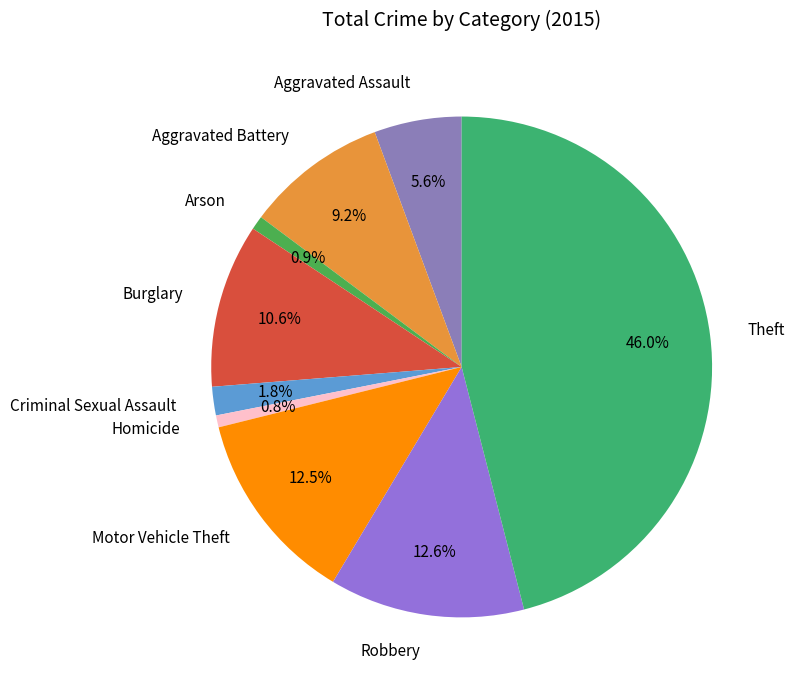

Is it true that Theft is 46% of the pie?

True